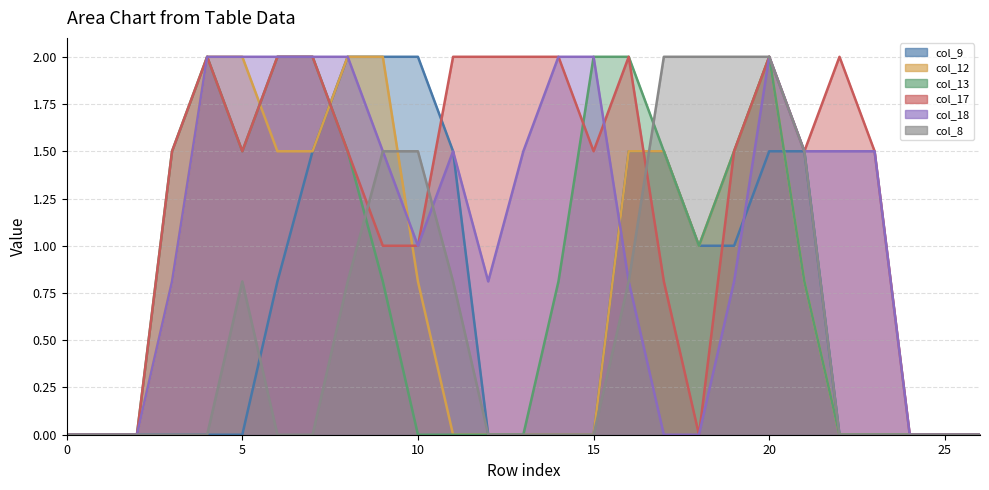

Is it true that col_17 equals 2.5 at 21?

False